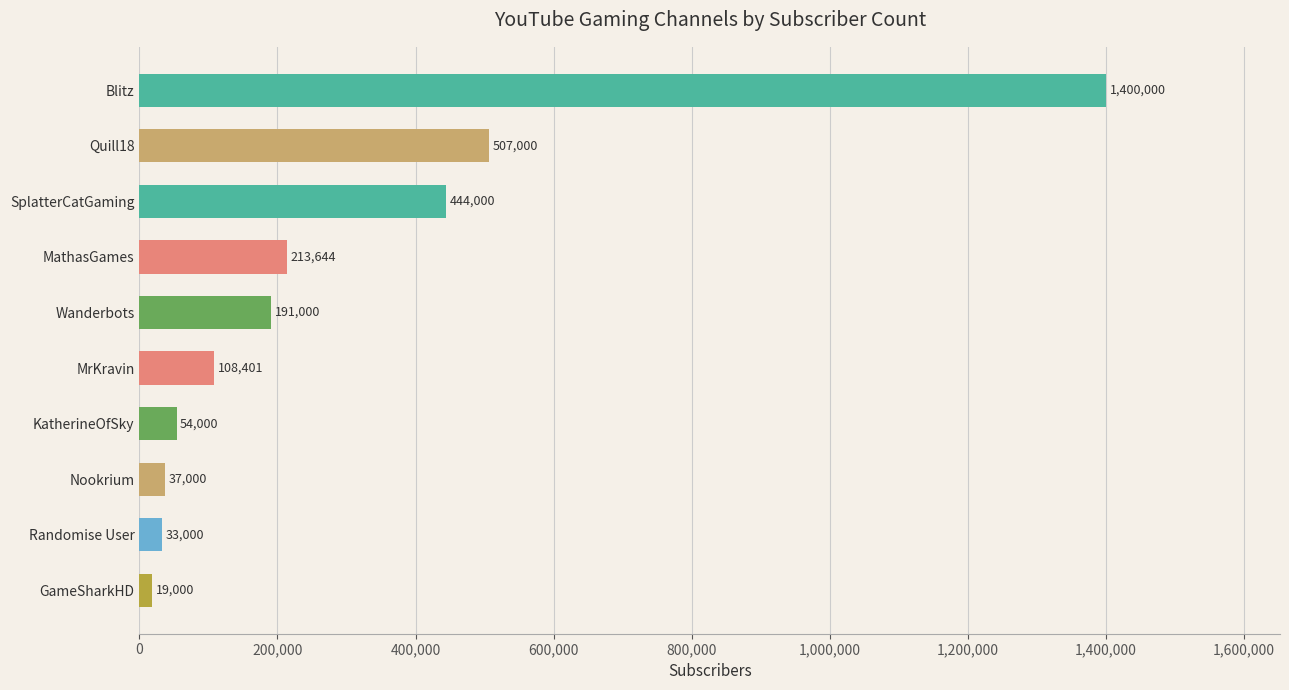

Reading bottom to top, extract all data points from this chart.

GameSharkHD=19000	Randomise User=33000	Nookrium=37000	KatherineOfSky=54000	MrKravin=108401	Wanderbots=191000	MathasGames=213644	SplatterCatGaming=444000	Quill18=507000	Blitz=1400000